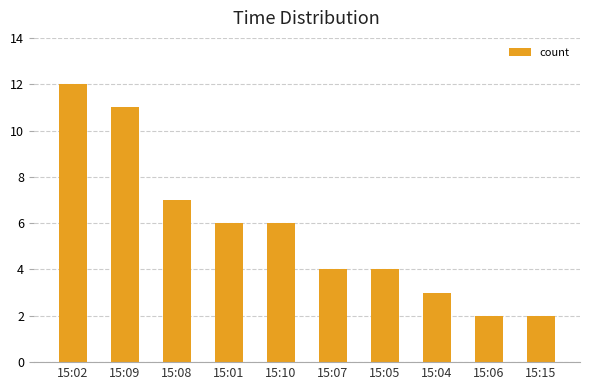

At which label does the data first exceed 6?

15:02